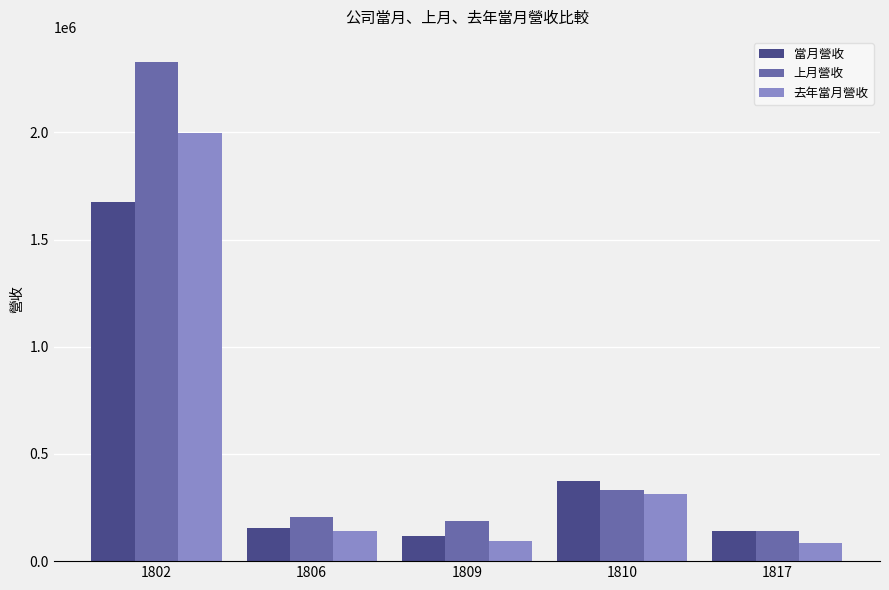

True or false: 去年當月營收 has a value of 84246 at 1817.

True